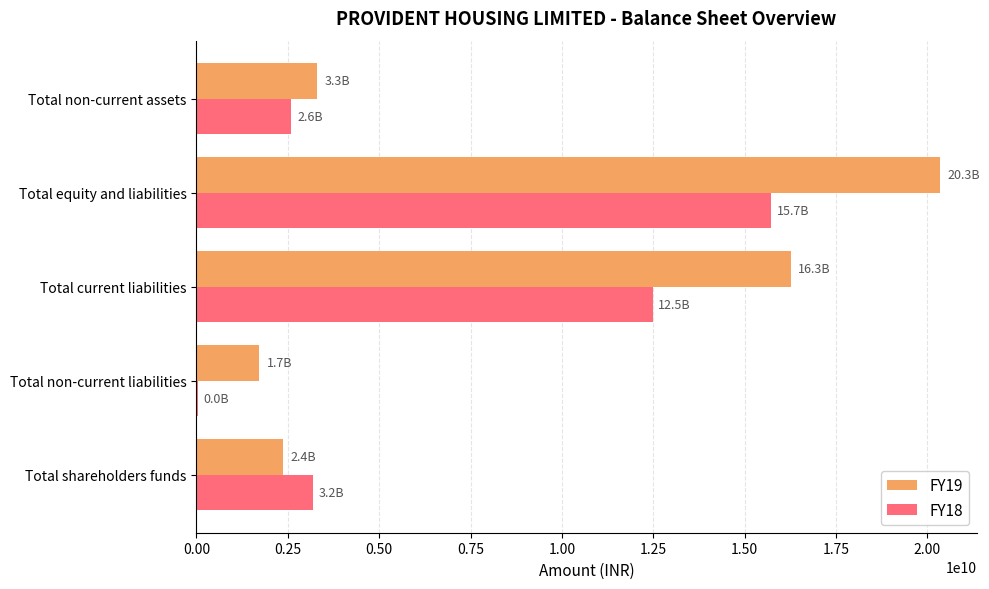

What is the highest value of the FY19 series?

20342073000